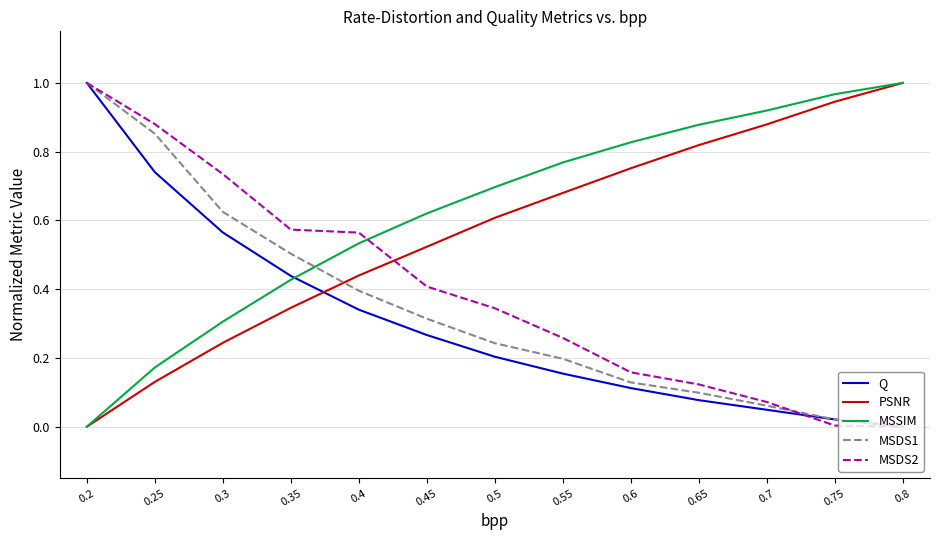

Is this an area chart (filled region under the line)?

No